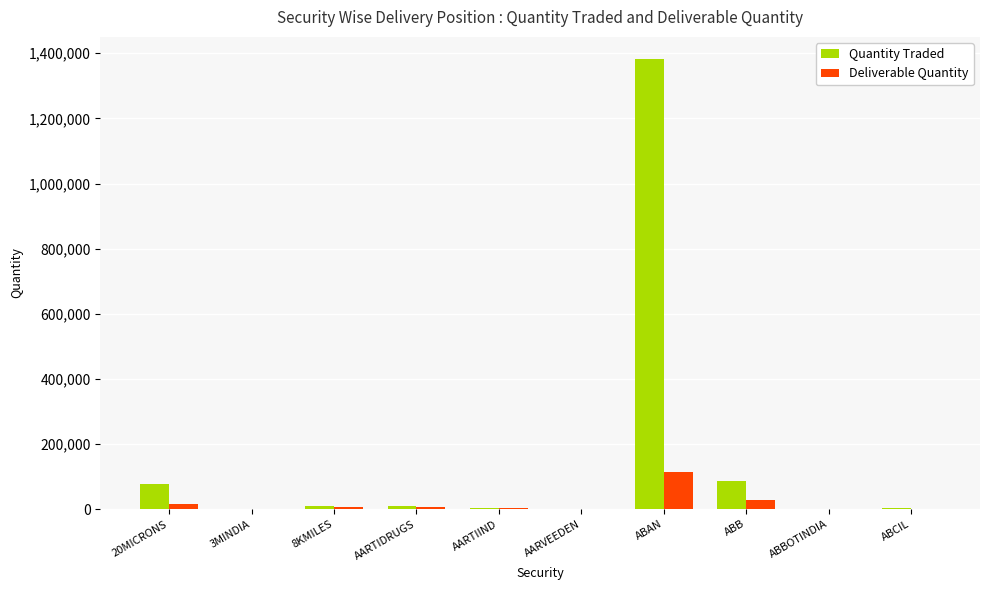

Which series changed the most between AARVEEDEN and ABAN?

Quantity Traded